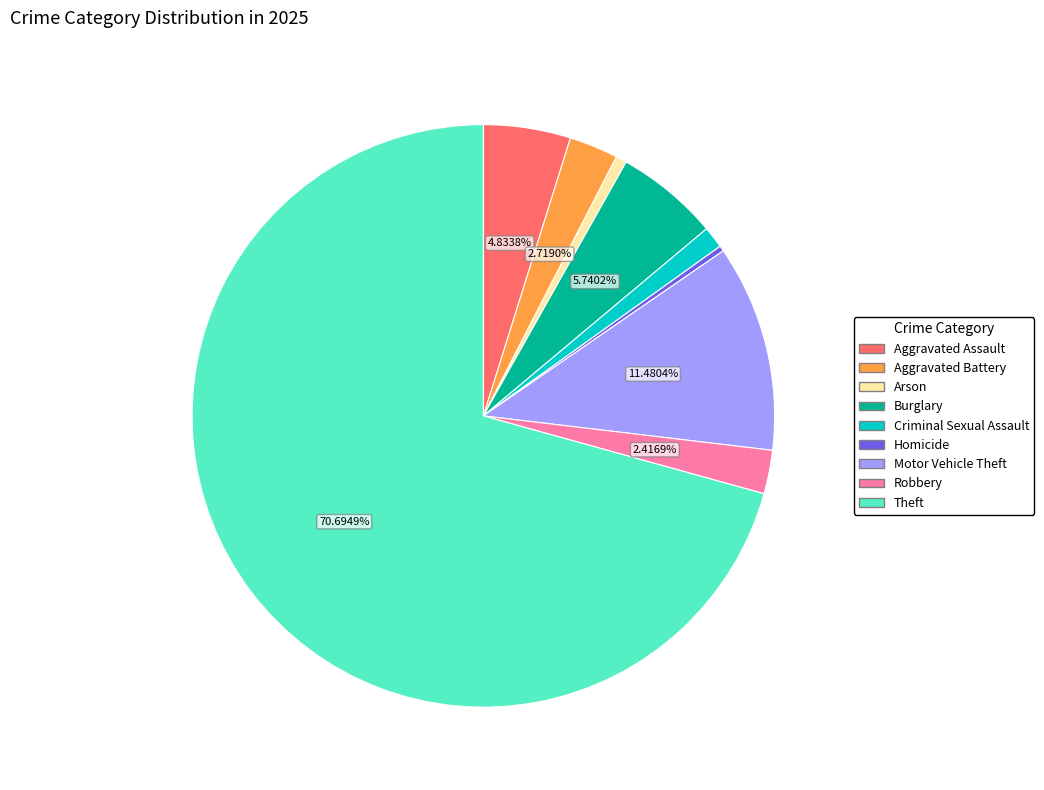

Is it true that Burglary is 6% of the pie?

True